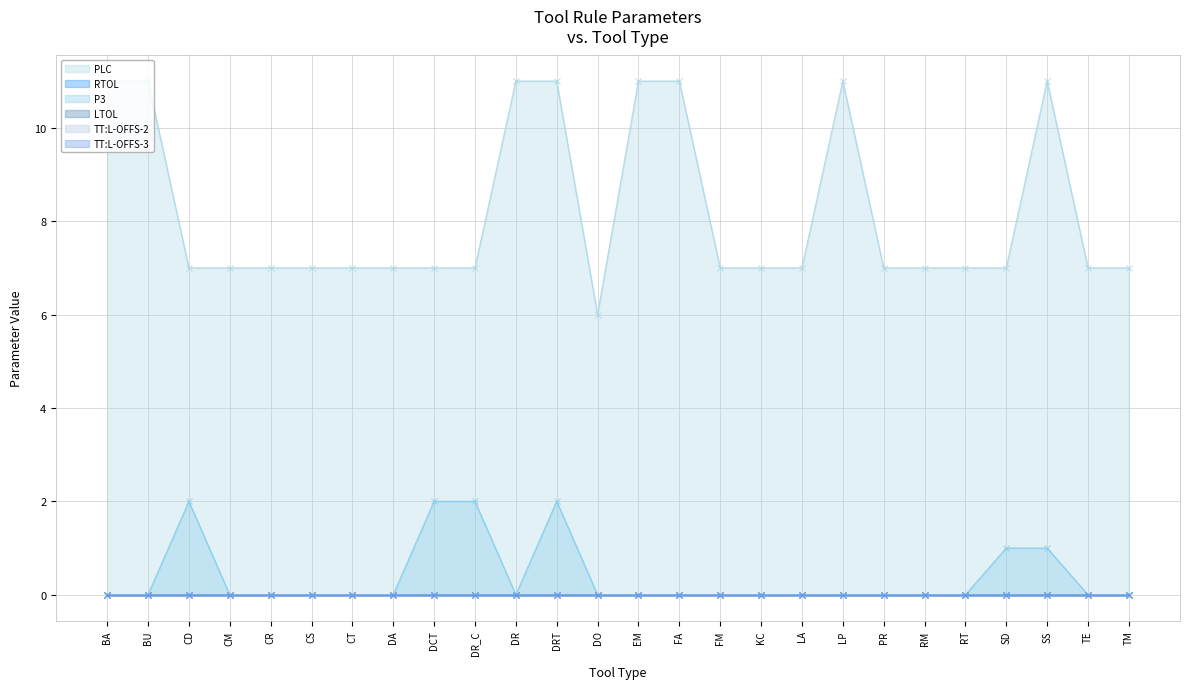

What position from the right is FA?

12